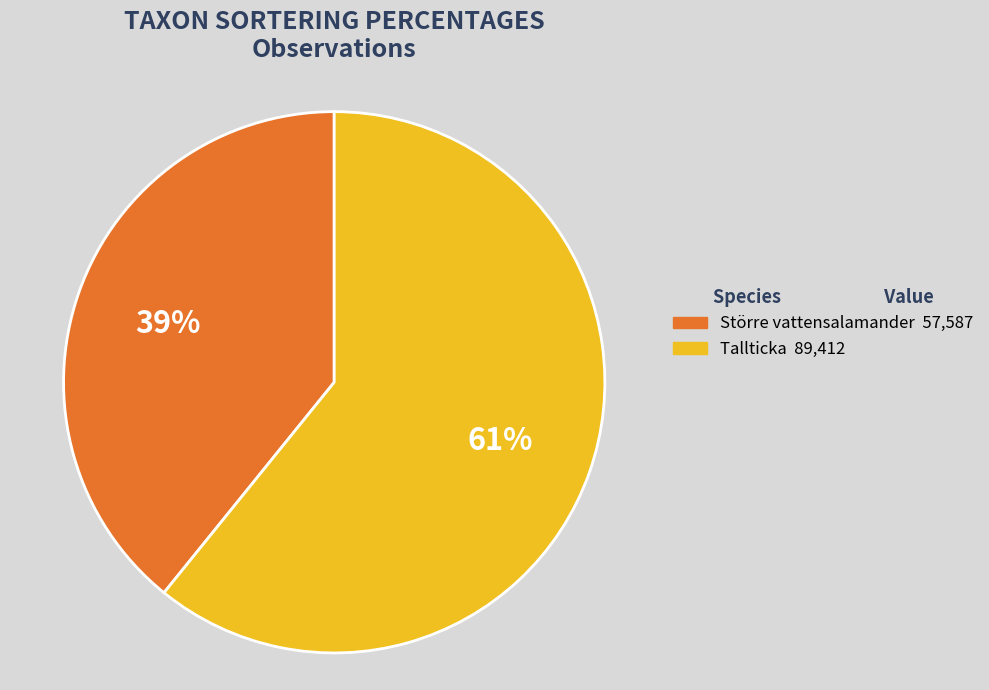

Is there a majority slice in this chart?

Yes